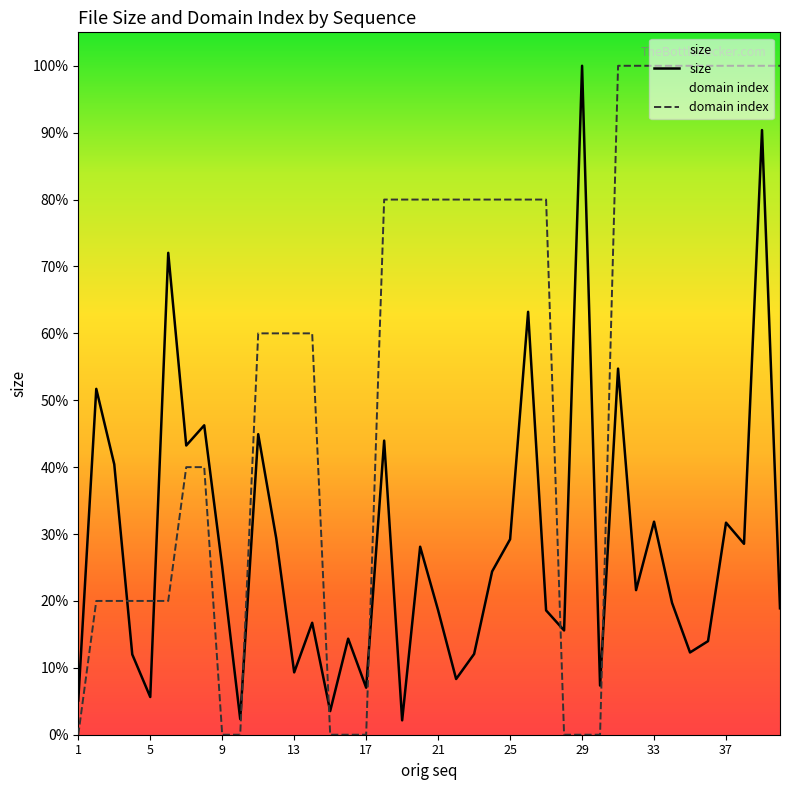

Which series changed the most between 17 and 21?

domain index